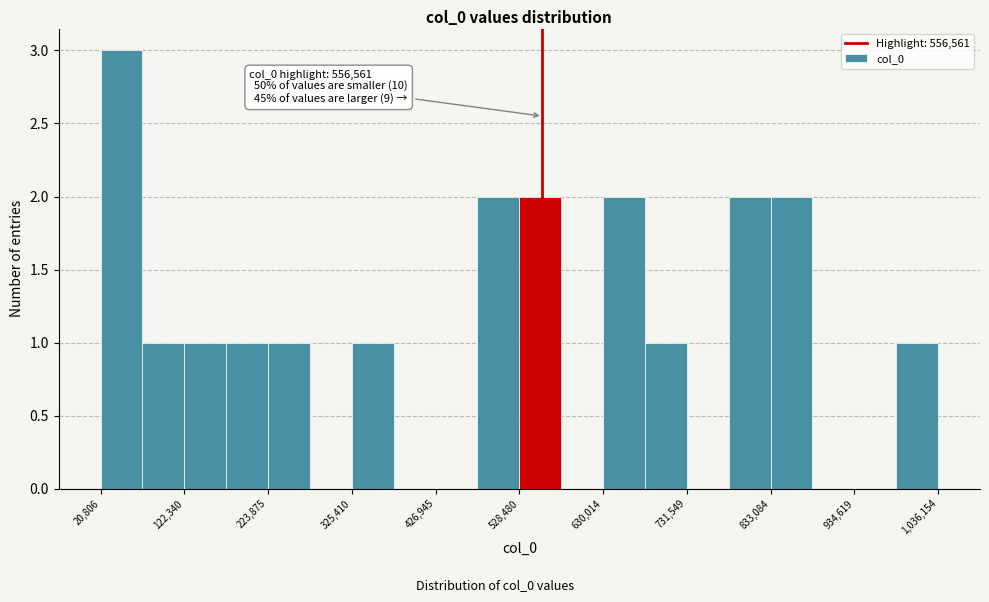

Read against the x-axis, roughly where is the centre of the tallest bar?

40000